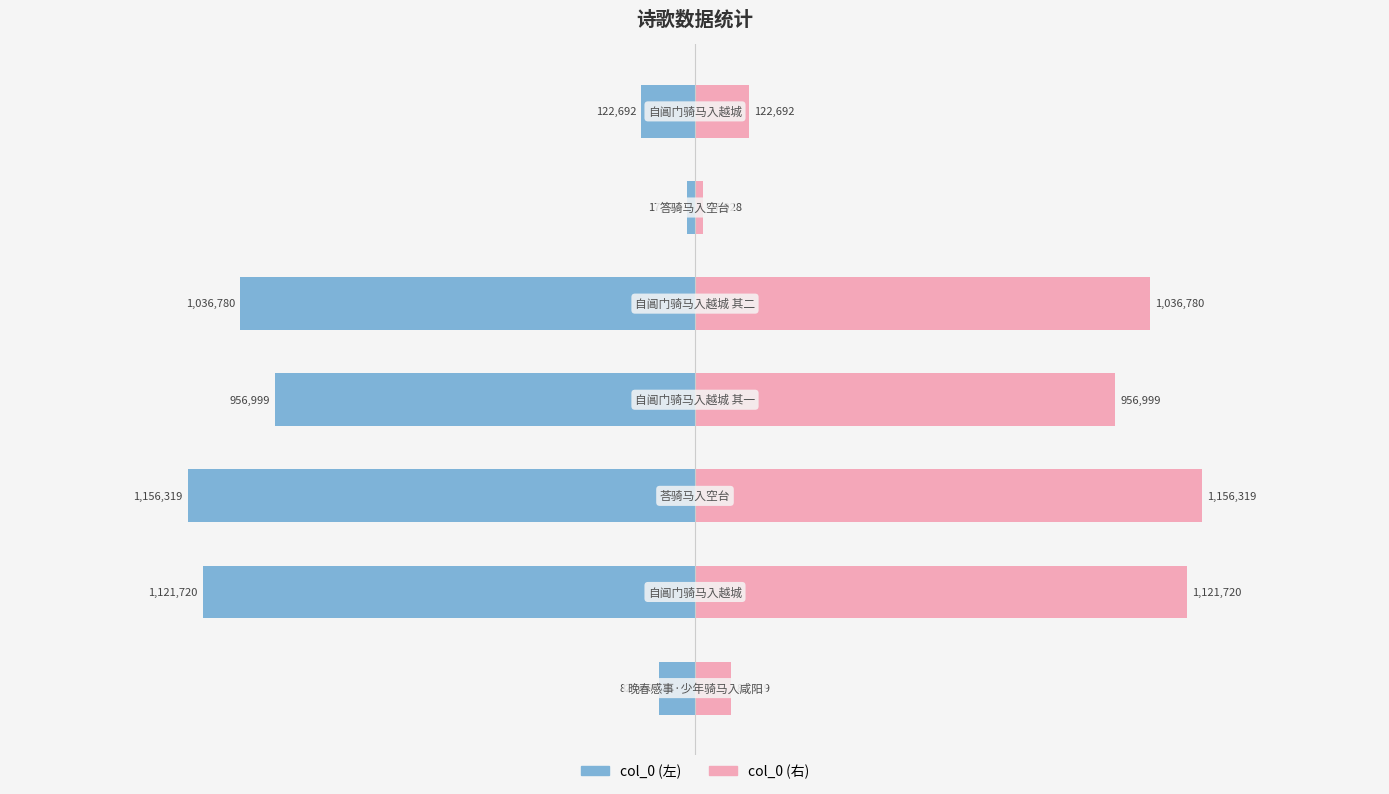

Read the col_0 (左) value at 1.

-1121720